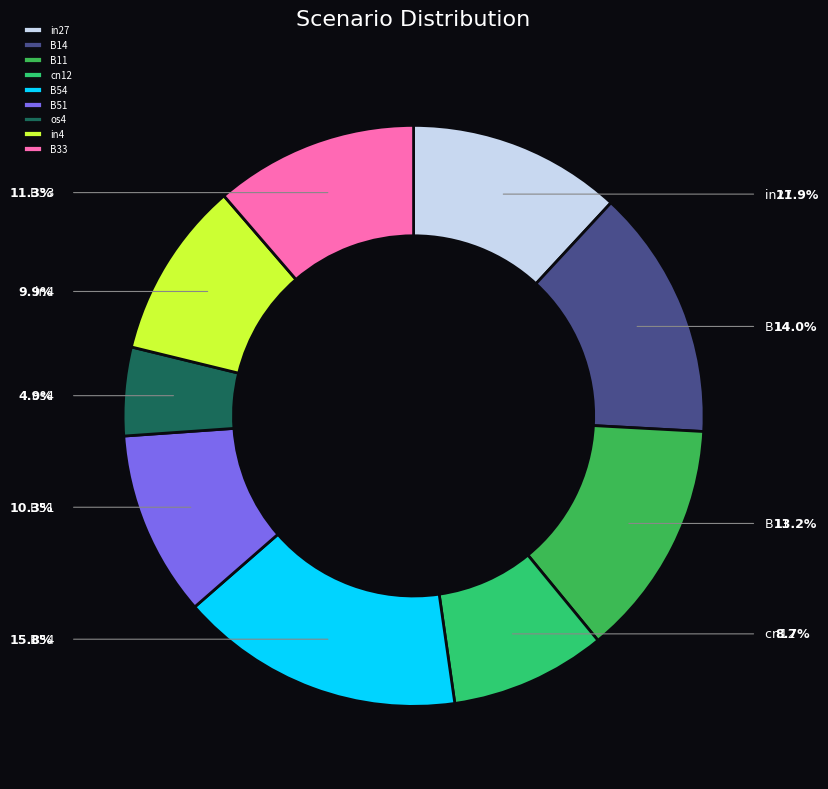

Does B33 account for over 50% of the chart?

No